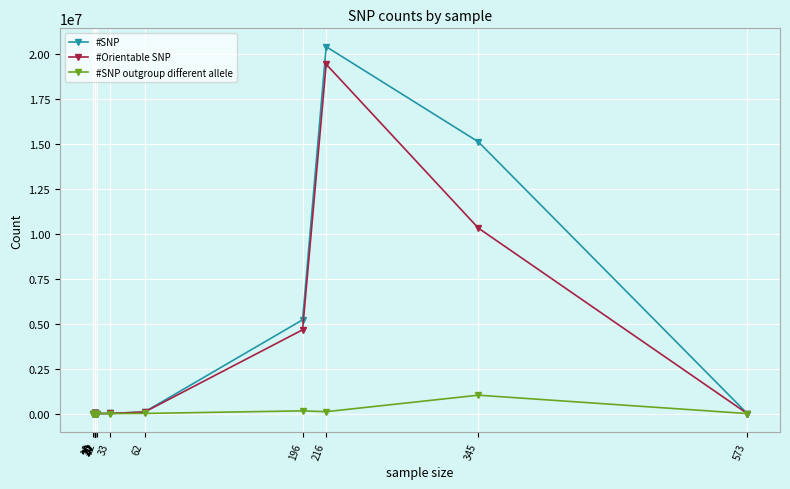

In #SNP outgroup different allele, how many points are lower than both neighbors (excluding endpoints)?

5